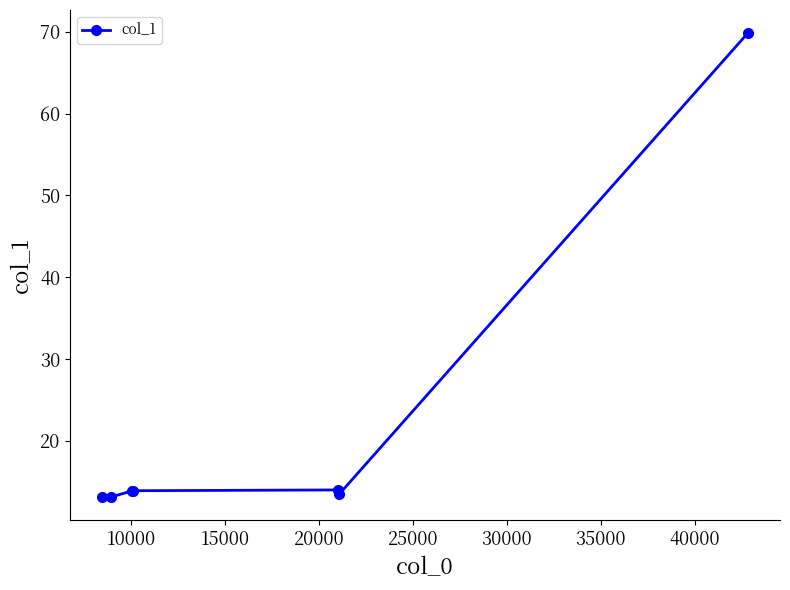

What is the minimum value shown in the chart?

13.1